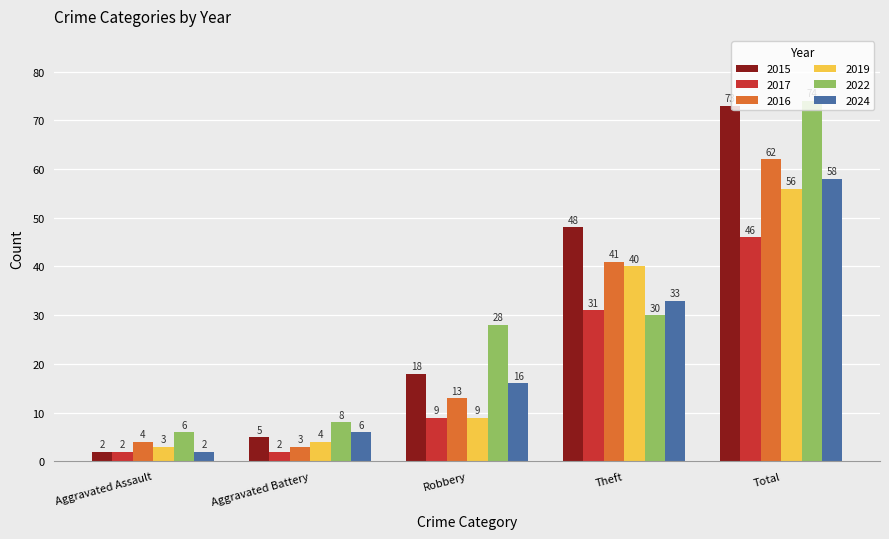

At how many categories does at least one series exceed 42?

2